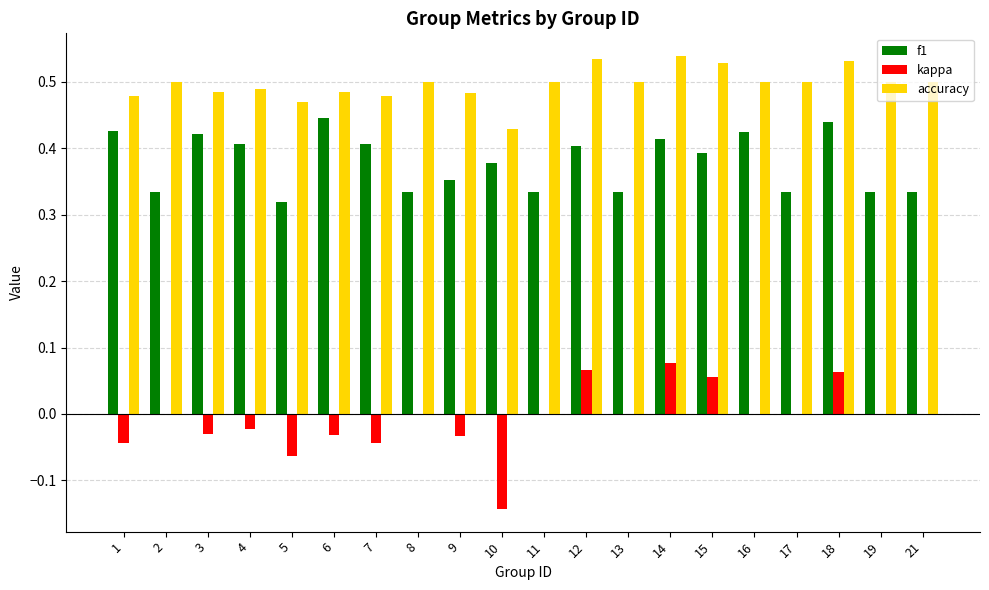

Which series changed the most between 6 and 9?

f1